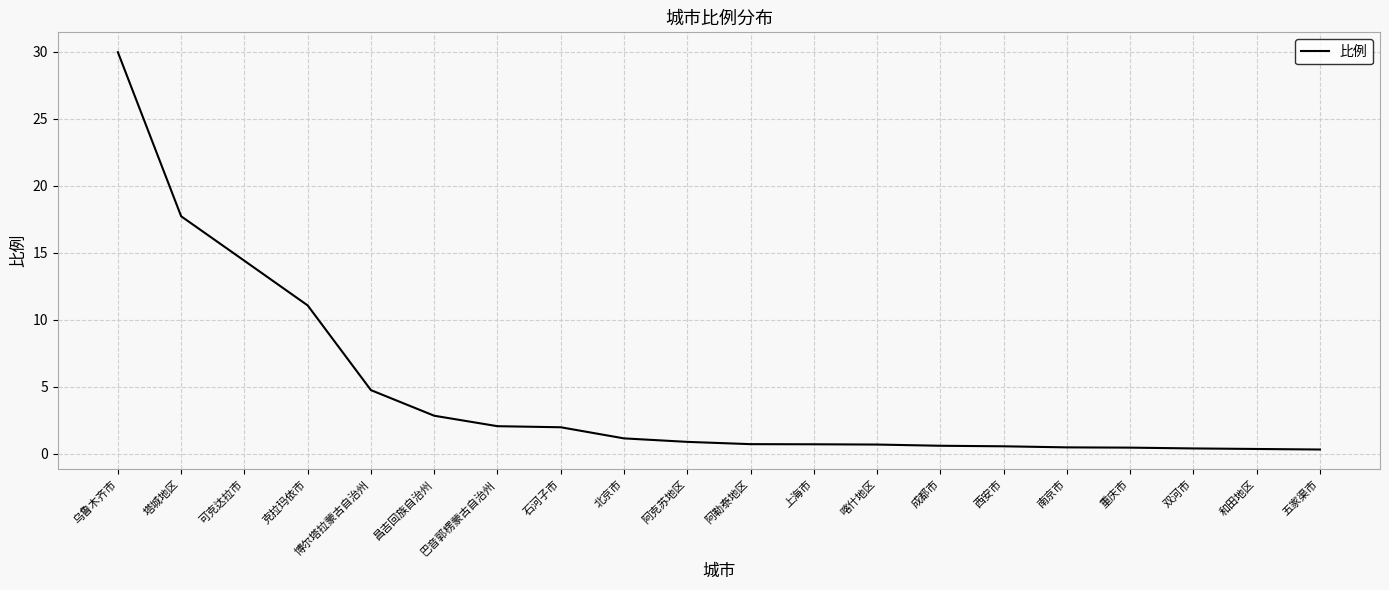

Where is the data nearest to the value 15?

可克达拉市